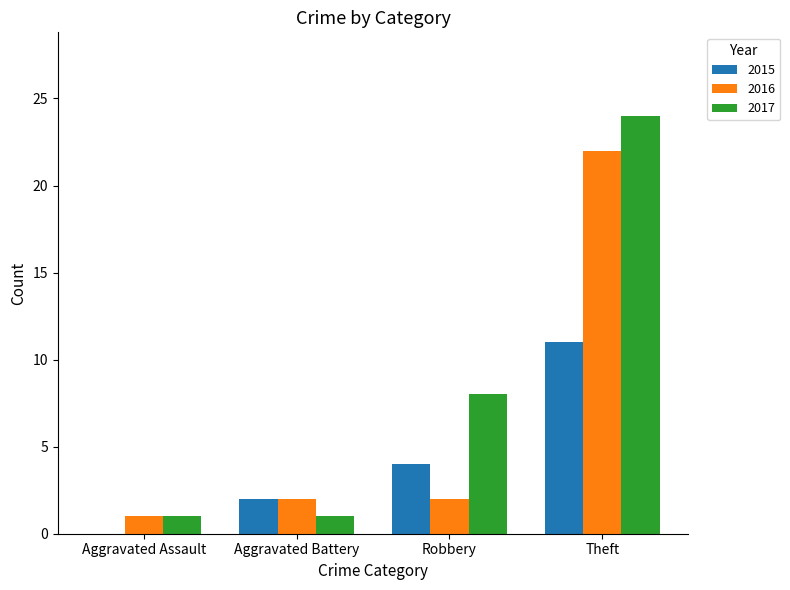

How many positive values does the 2015 series have?

3